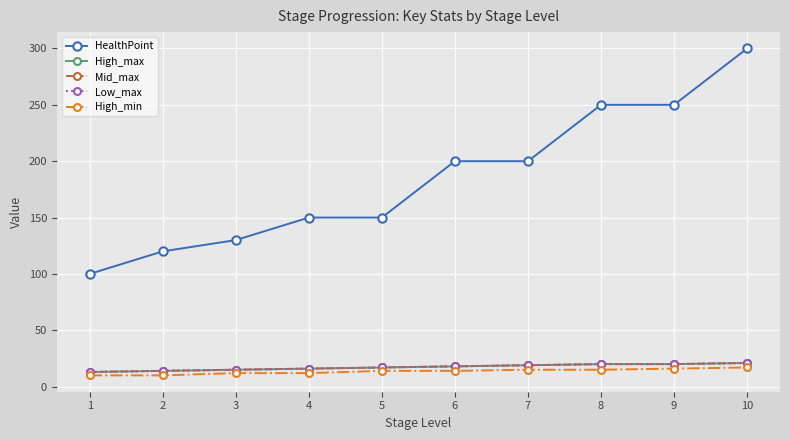

Which label corresponds to the smallest value in the chart?

1